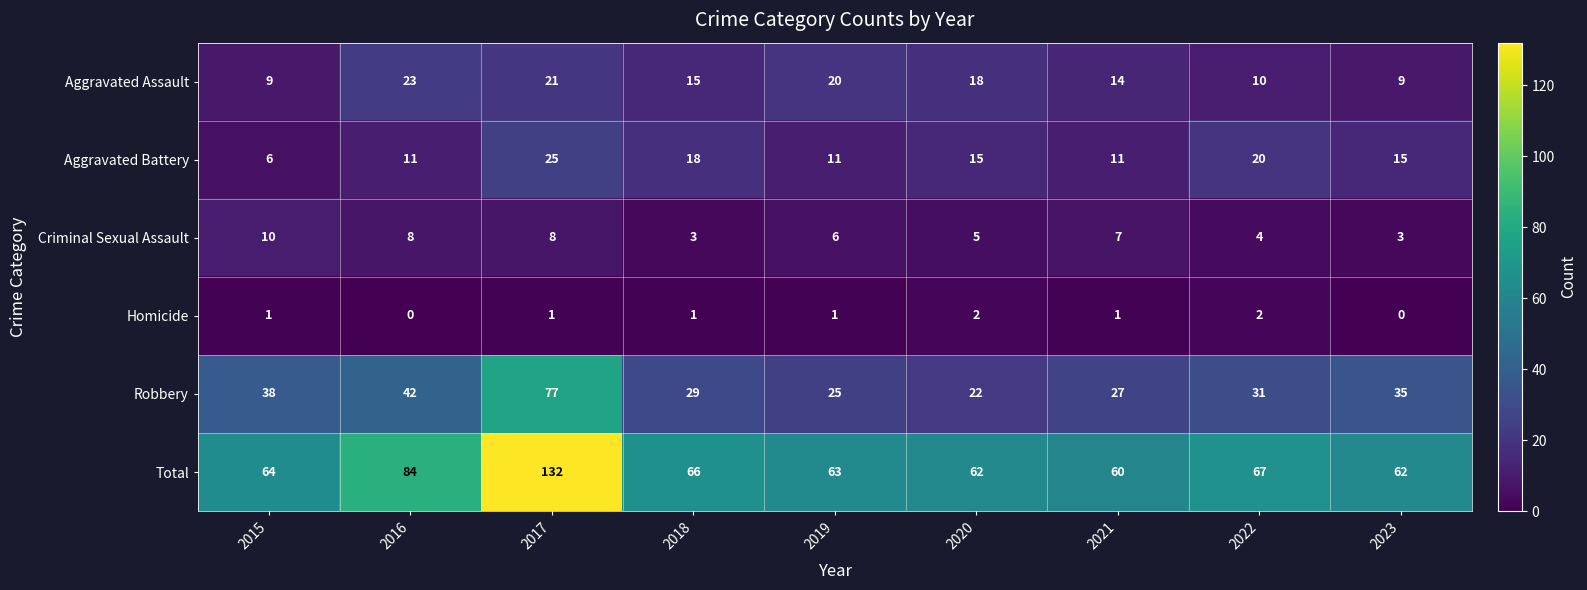

The value of Total at 2017 is 132. True or false?

True